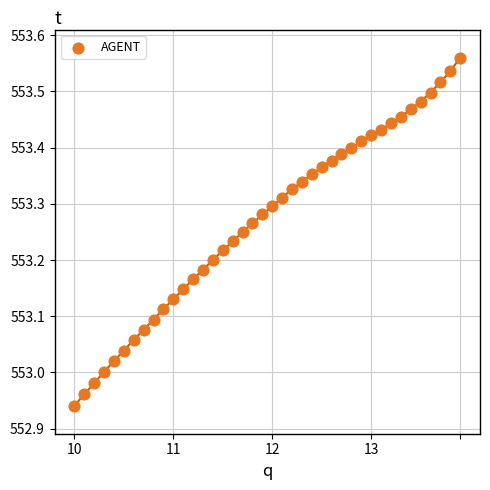

What is the range of Y values (max minus min)?

0.6